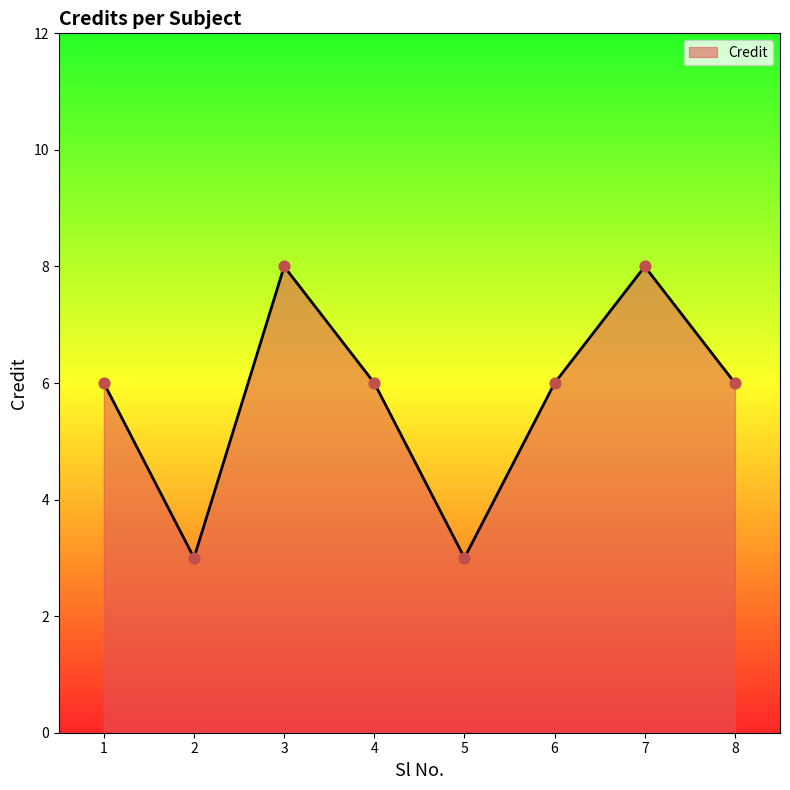

What is the ratio of the value at 5 to the value at 8?

0.5